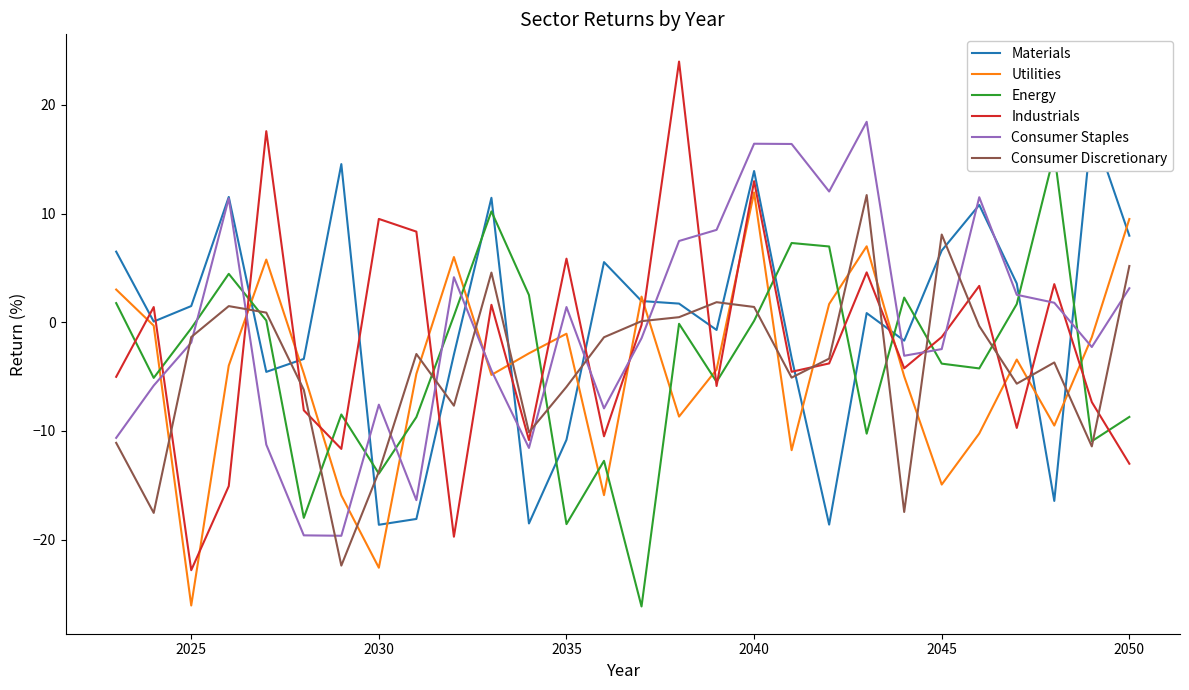

What is the lowest value of the Utilities series?

-26.1